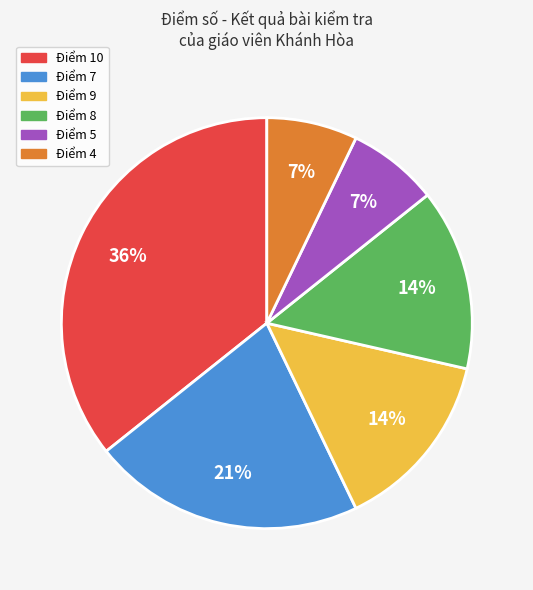

To the nearest percent, what is the average slice percentage?

17%